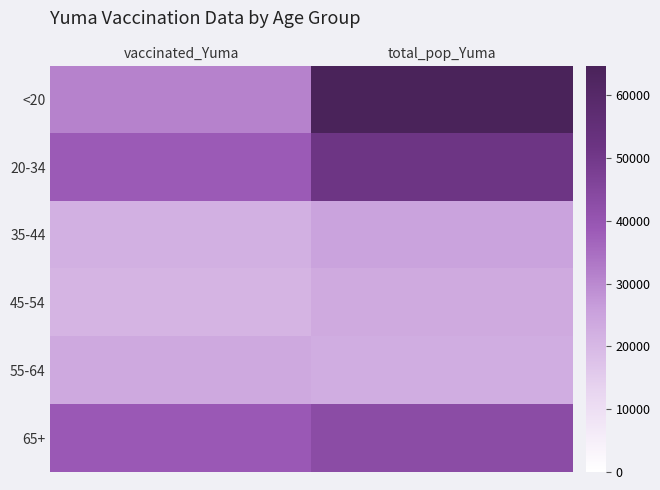

What is the difference between the highest and lowest values at total_pop_Yuma?

42152